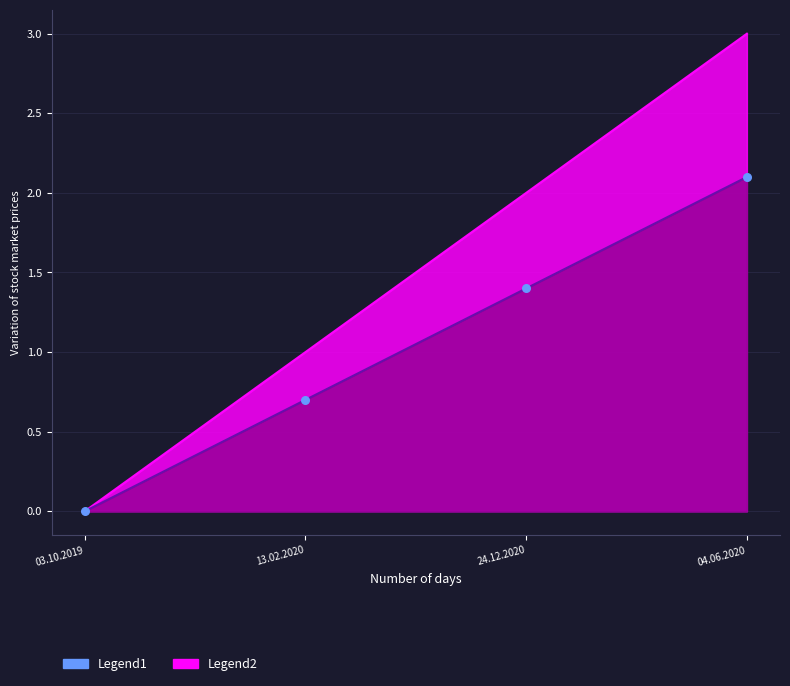

Which has a higher value, 04.06.2020 or 13.02.2020?

04.06.2020